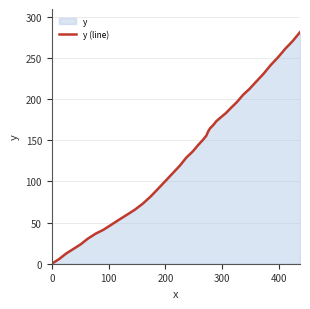

What is the greatest value displayed?

281.3